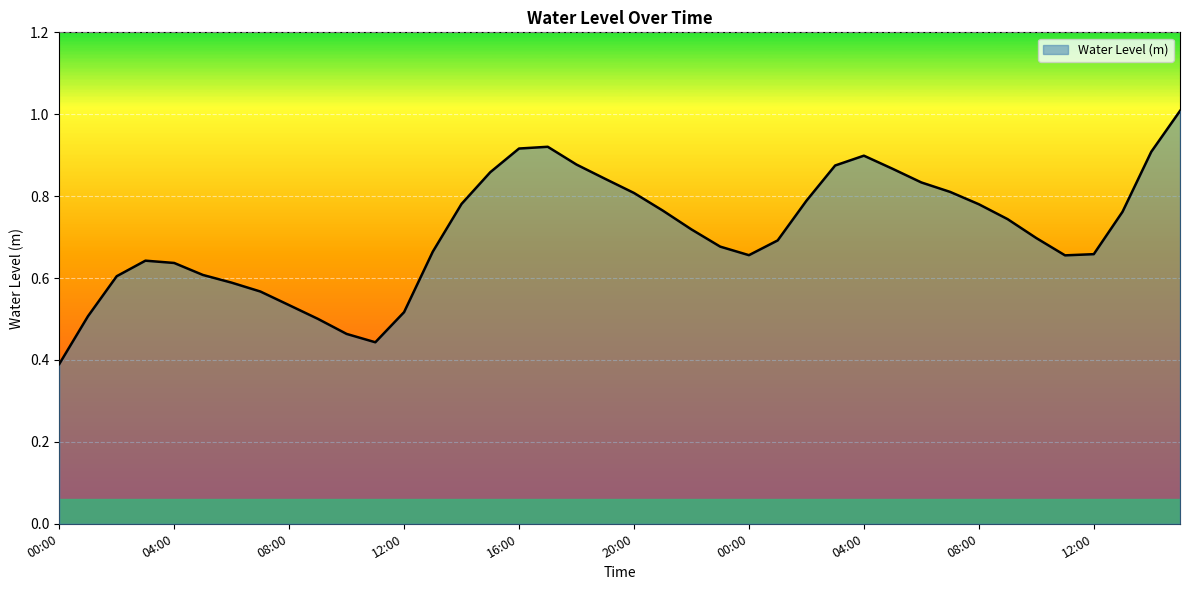

What is the maximum value shown in the chart?

1.0